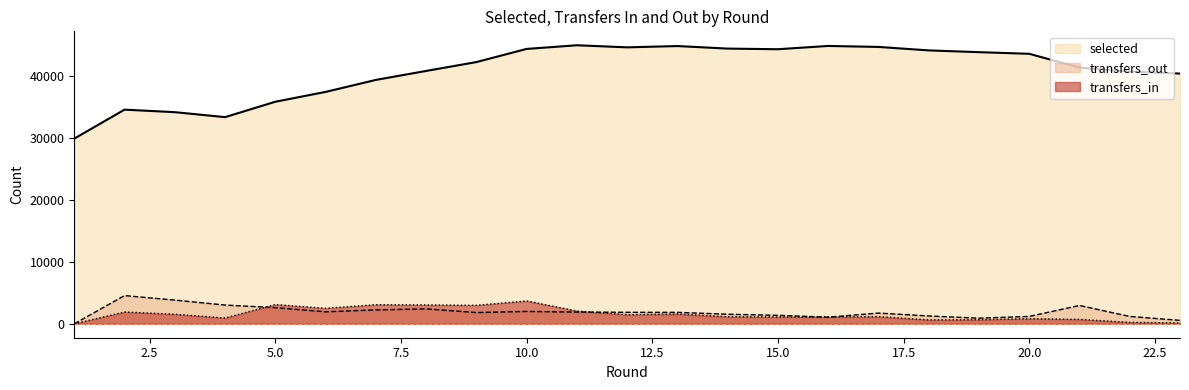

What is the value of the selected point at the 11th from the left?

44923